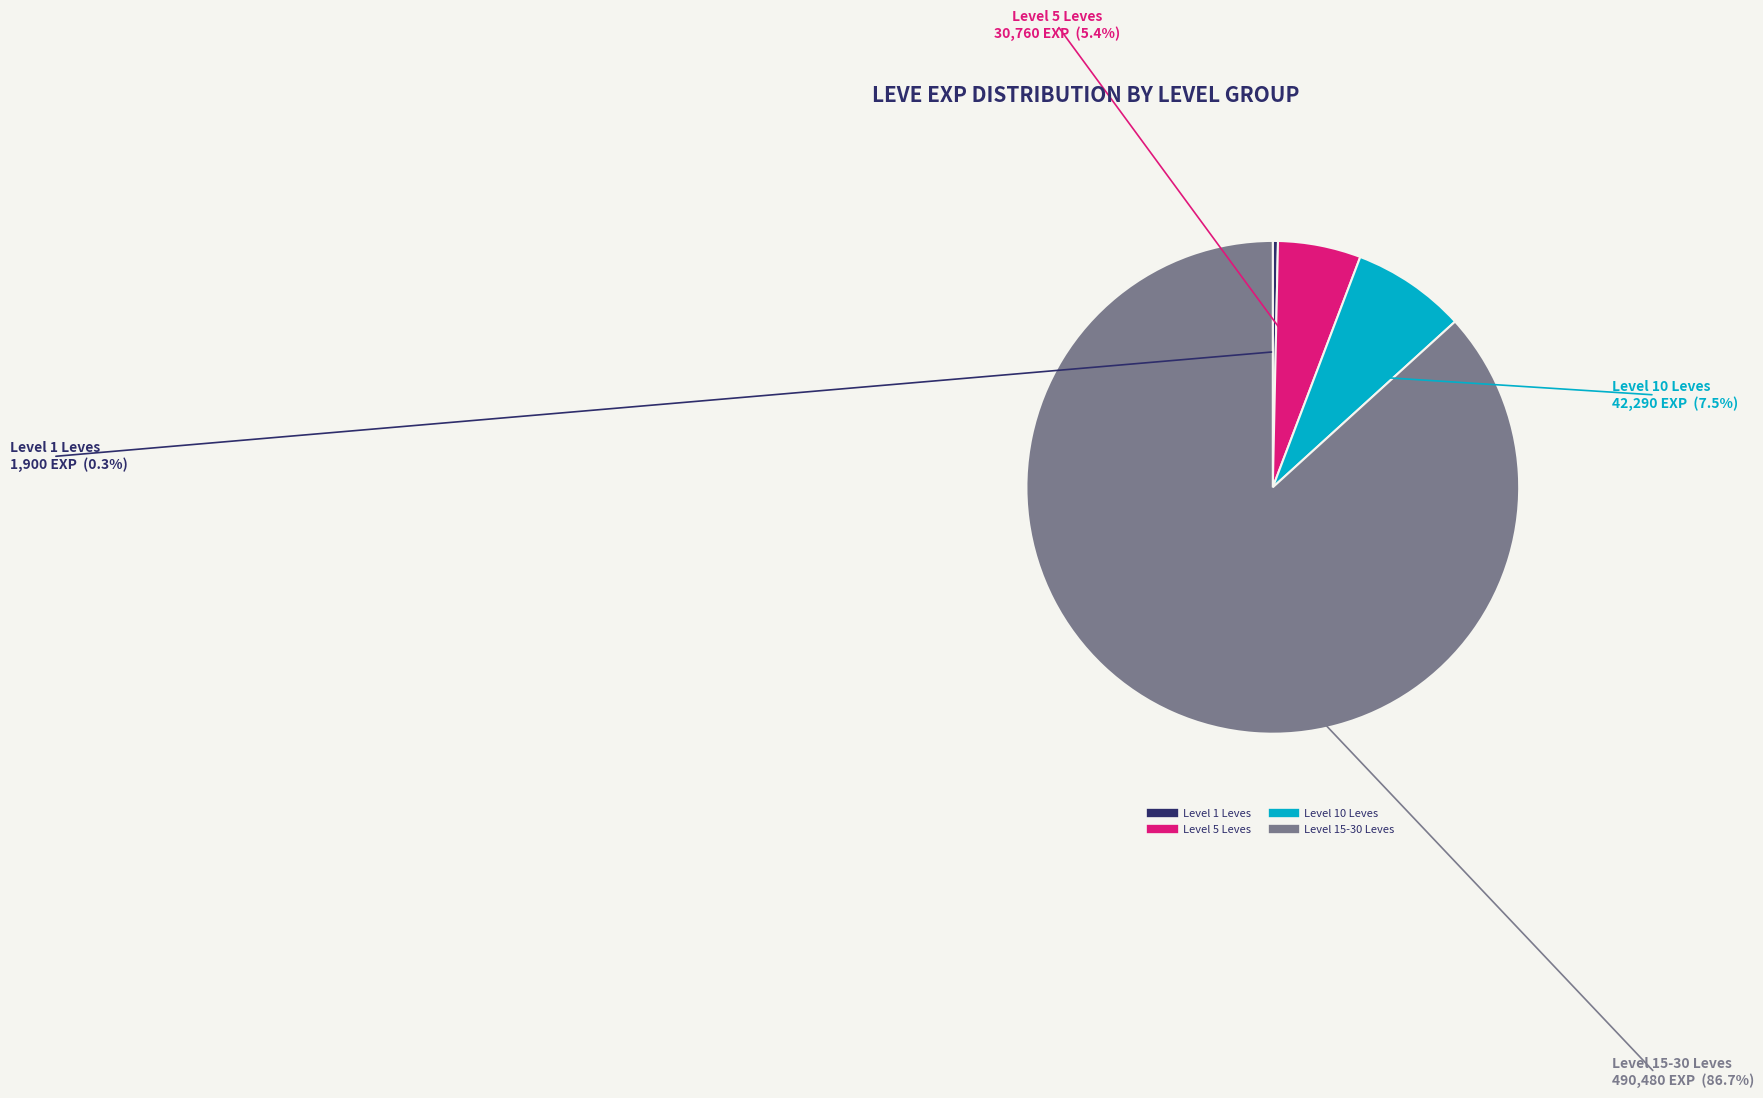

Does any single category account for the majority?

Yes